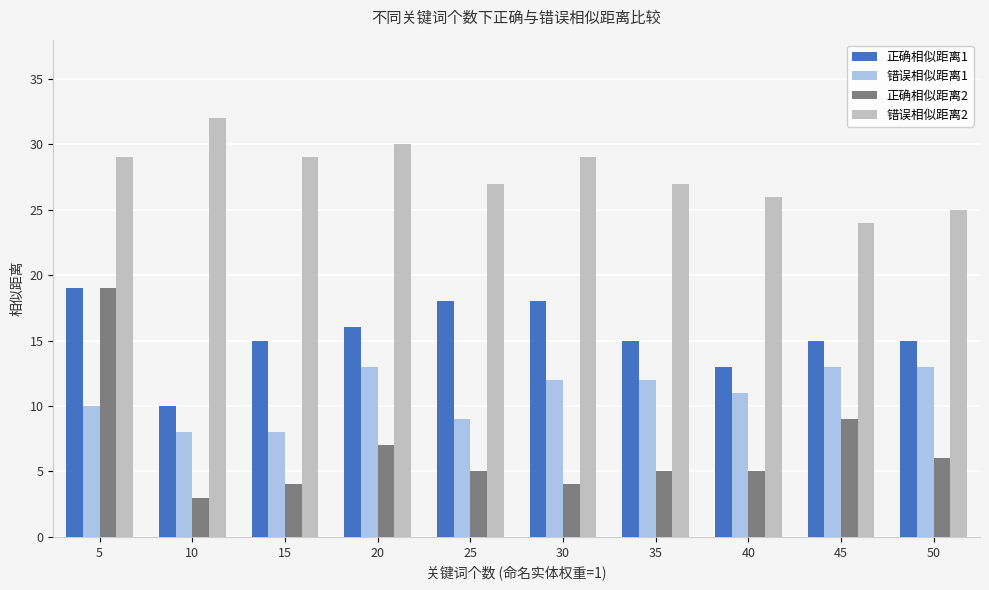

The 正确相似距离2 series shows 26 at 5. True or false?

False